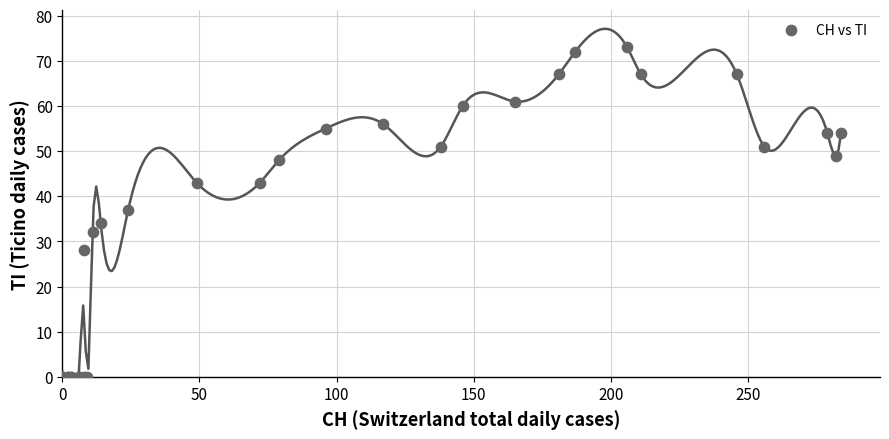

What Y value in the scatter plot is closest to 36?

37